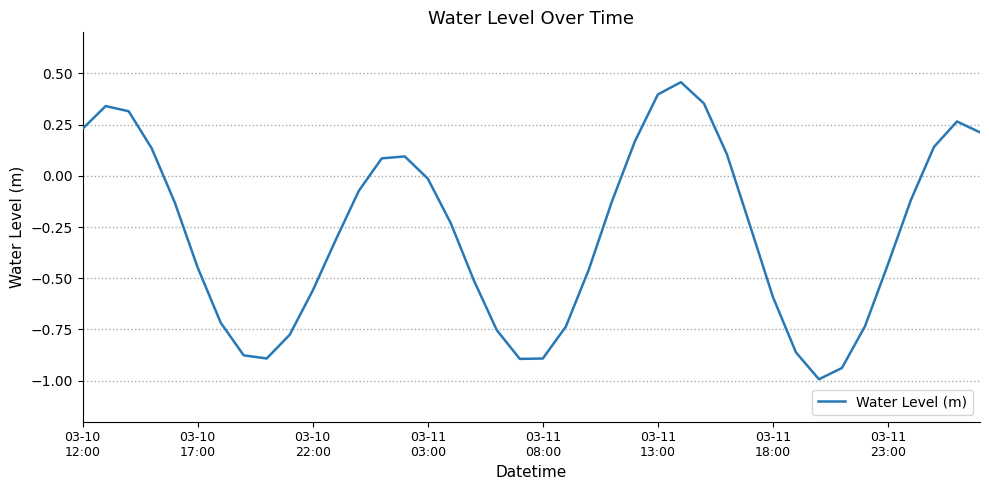

What is the minimum value shown in the chart?

-1.0